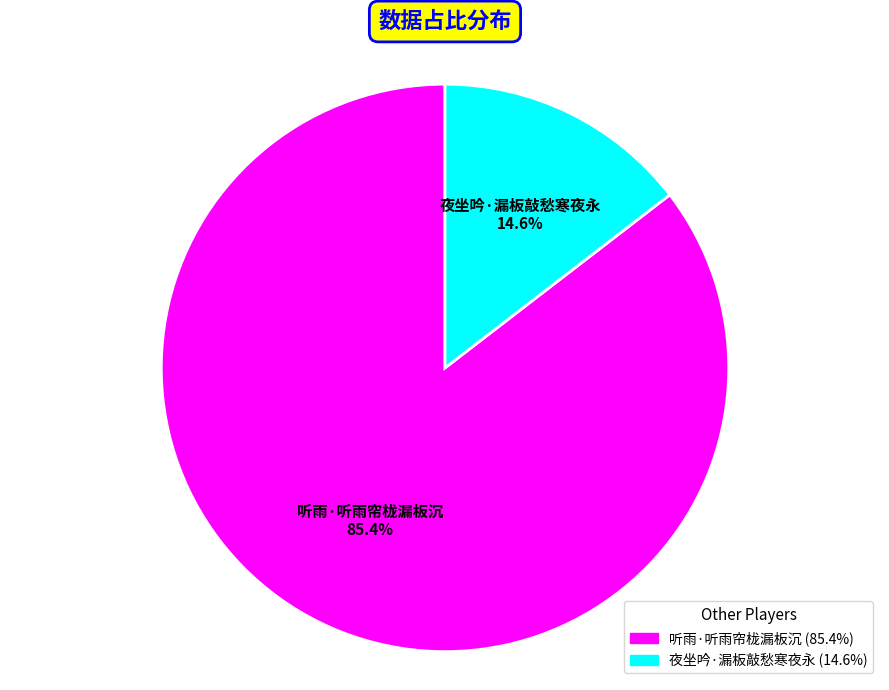

To the nearest percent, what percentage of the pie is 听雨·听雨帘栊漏板沉?

85%